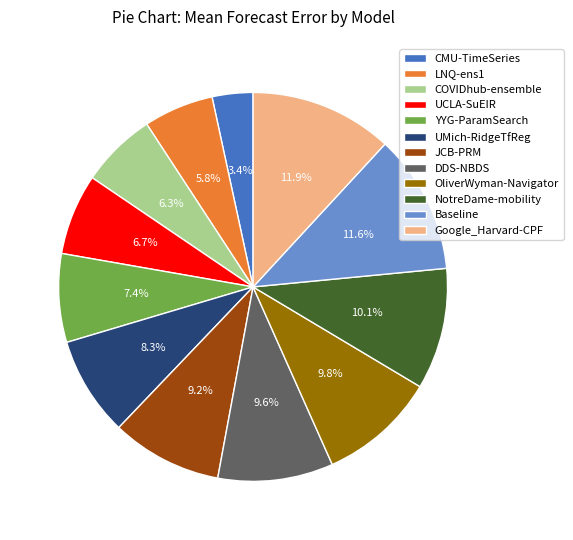

Between LNQ-ens1 and UCLA-SuEIR, which is larger?

UCLA-SuEIR